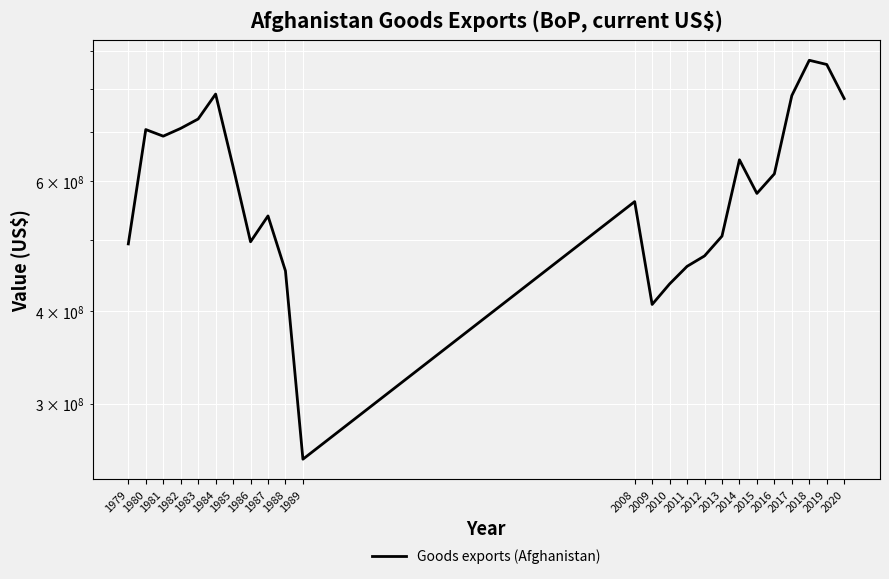

Reading left to right, extract all data points from this chart.

493700000.0	705200000.0	690800000.0	707800000.0	728800000.0	787700000.0	628200000.0	497000000.0	538700000.0	453800000.0	252300000.0	563299197.5	408756401.3	435773347.6	460318410.7	475530985.2	505792648.2	641767413.5	577859765.7	614217572.1	783962916.8	875242667.4	863834412.2	776734541.8